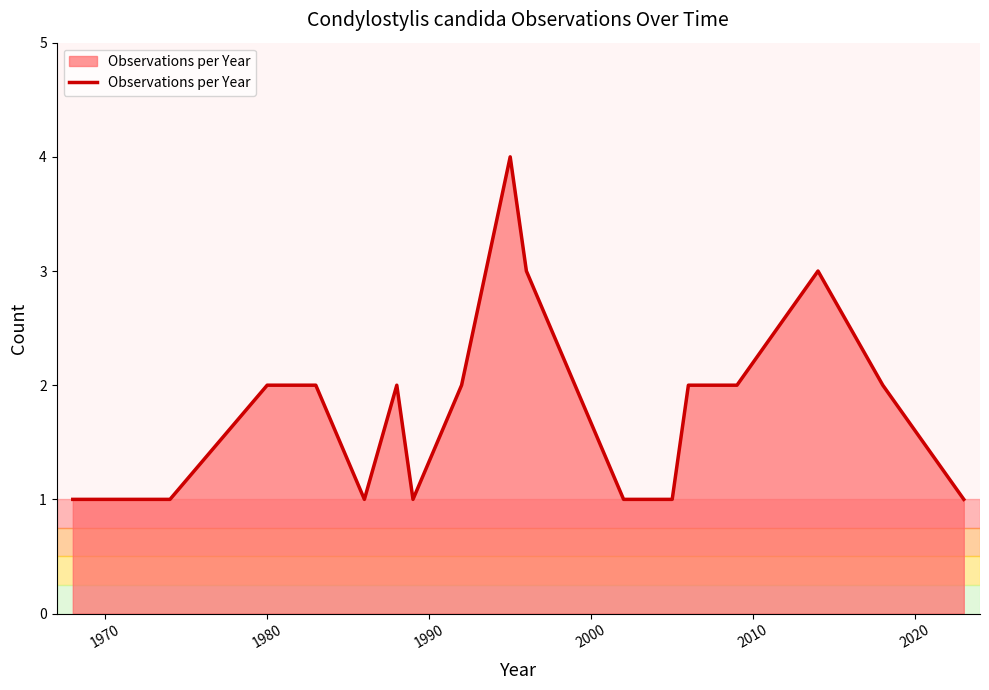

What is the greatest value displayed?

4